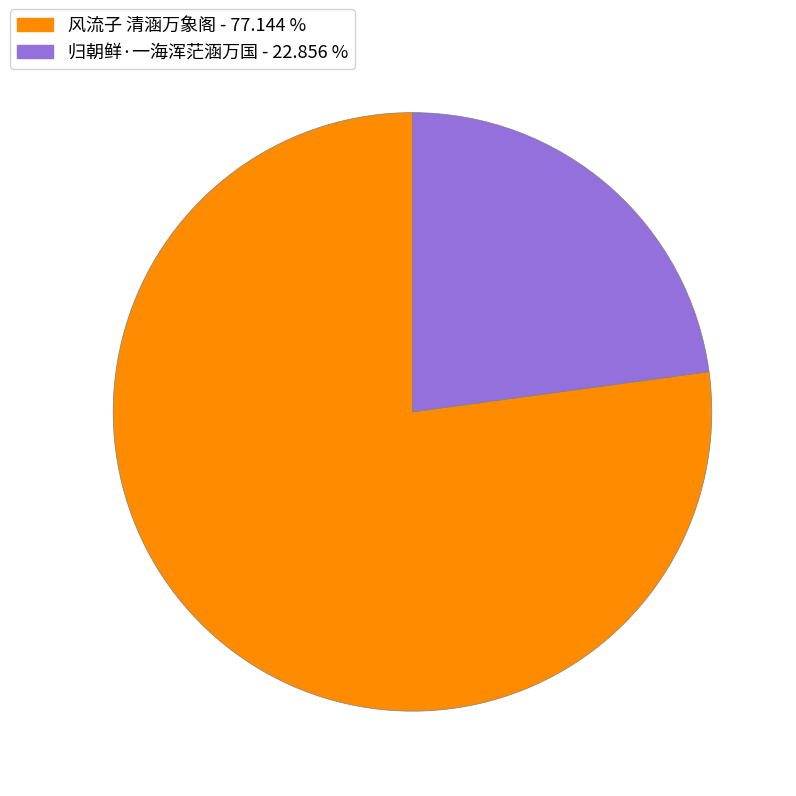

Does any single category account for the majority?

Yes